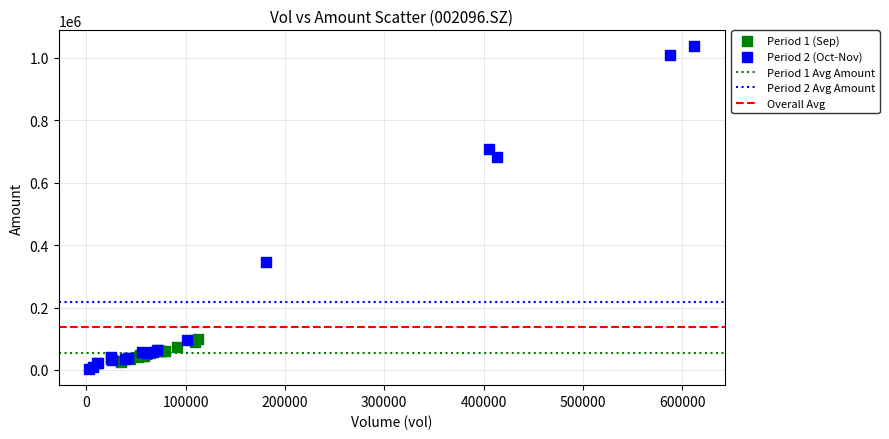

Which series has the widest spread of Y values?

Period 2 (Oct-Nov)